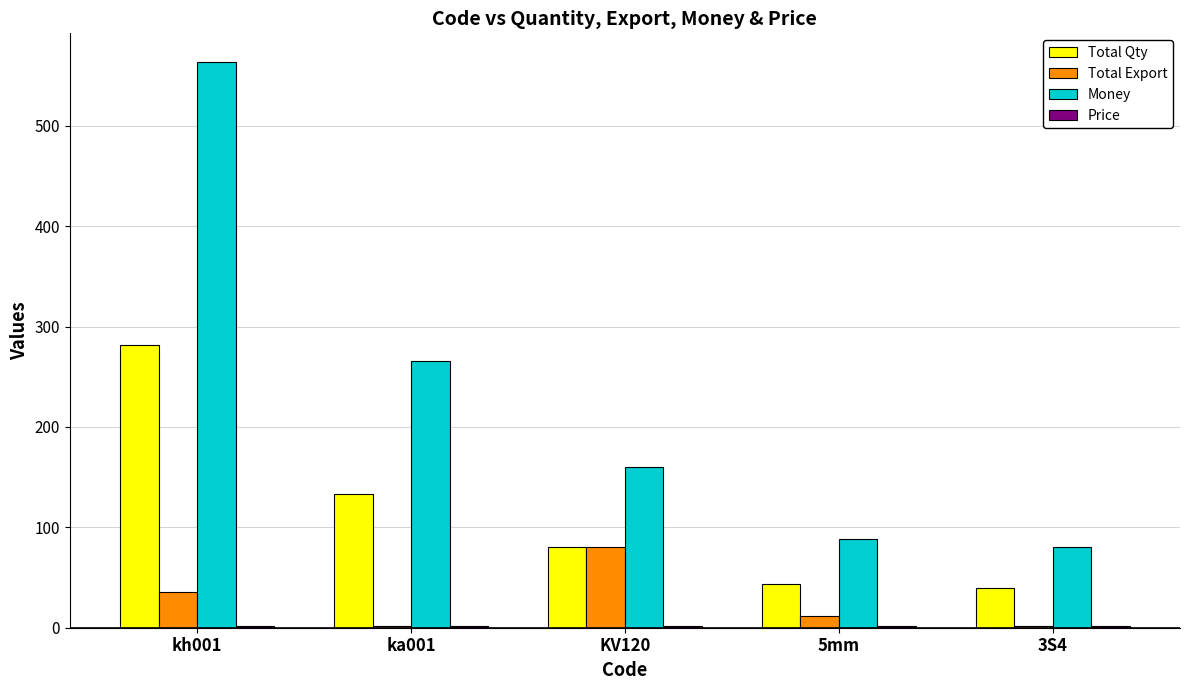

What is the label of the 4th bar from the left?

5mm